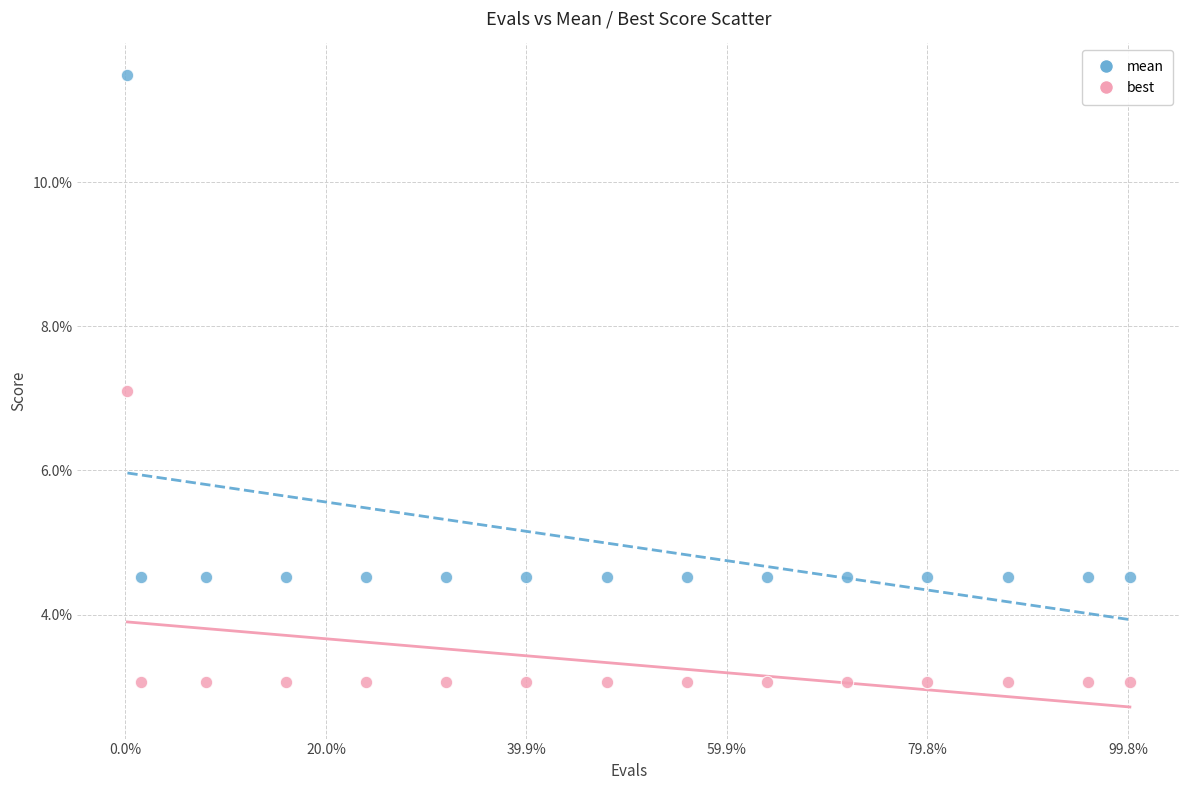

What are all the series names shown in the legend?

mean, best